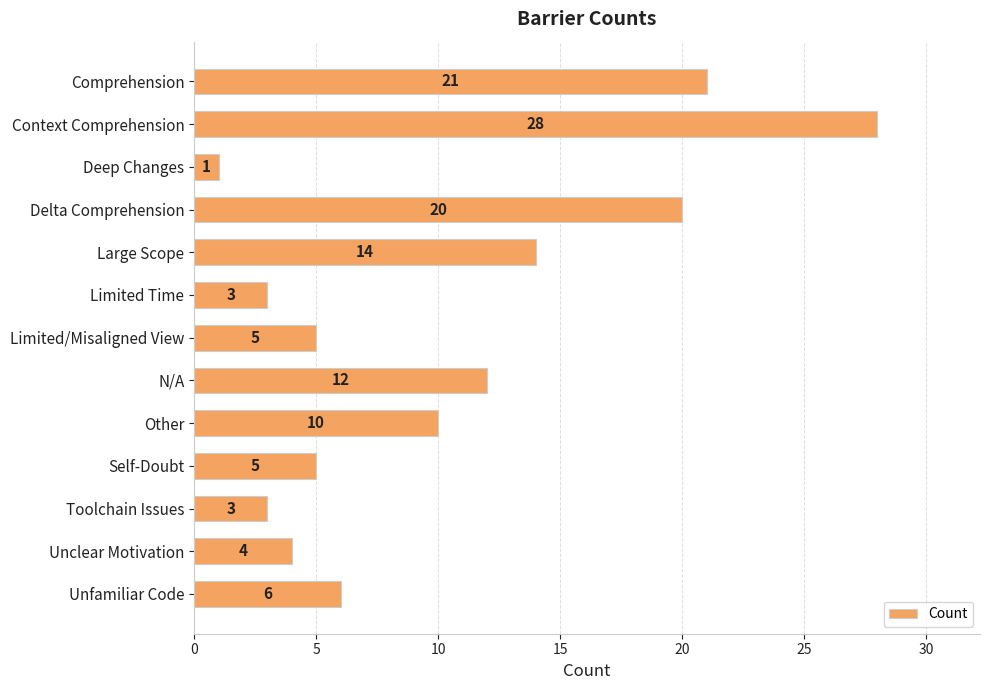

The value at Context Comprehension is 28. True or false?

True